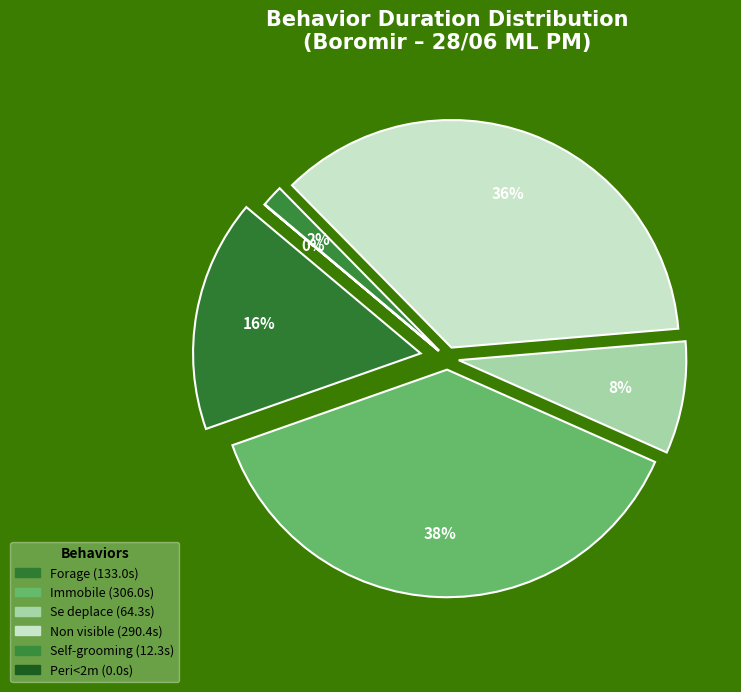

What is the largest slice in the pie chart?

Immobile-1